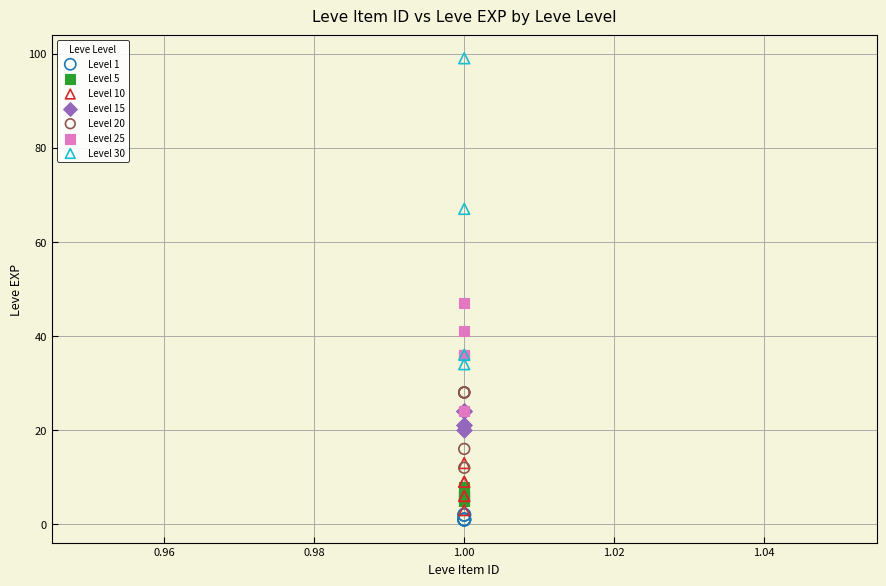

Which series has the largest Y range (max minus min)?

Level 30